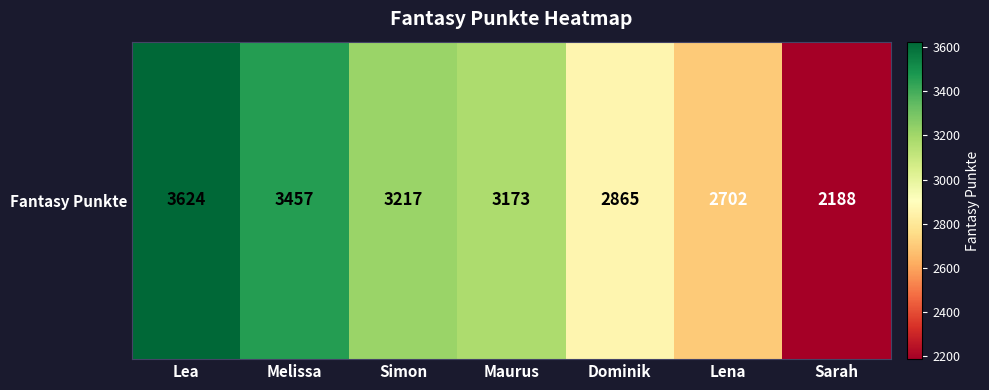

Reading left to right, what are all the values shown in this chart?

Lea=3624	Melissa=3457	Simon=3217	Maurus=3173	Dominik=2865	Lena=2702	Sarah=2188